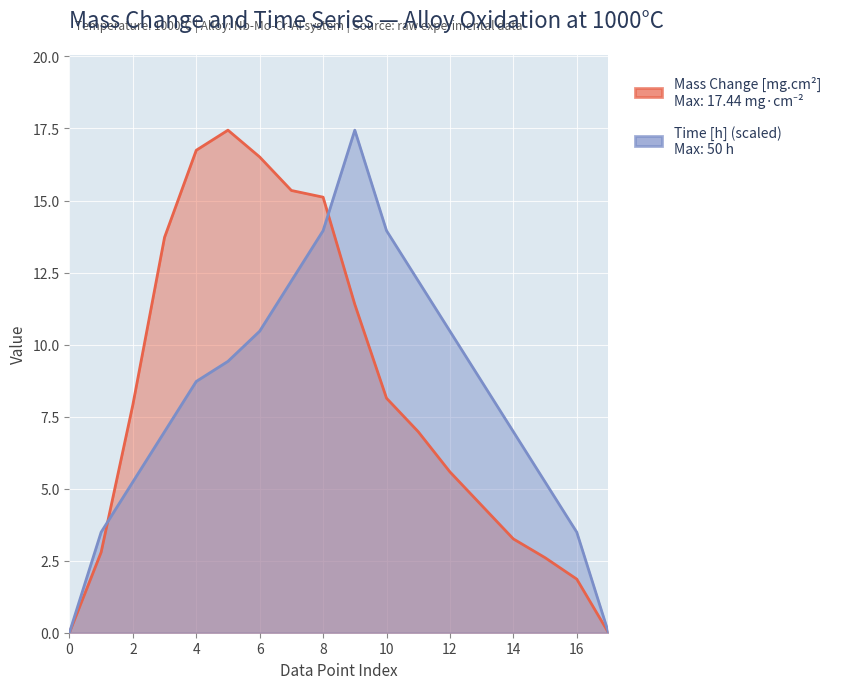

What is the average value of the Time [h] series?

8.3